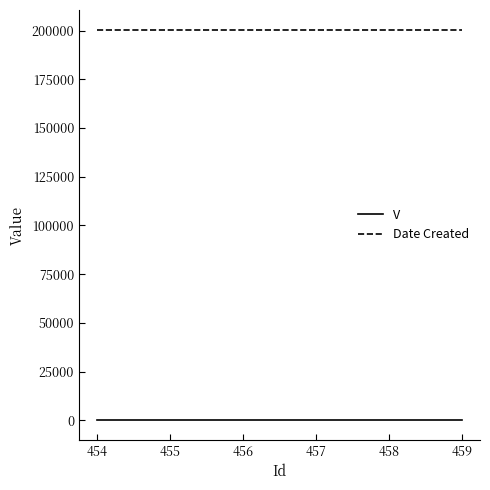

What is the minimum value for Date Created?

200504